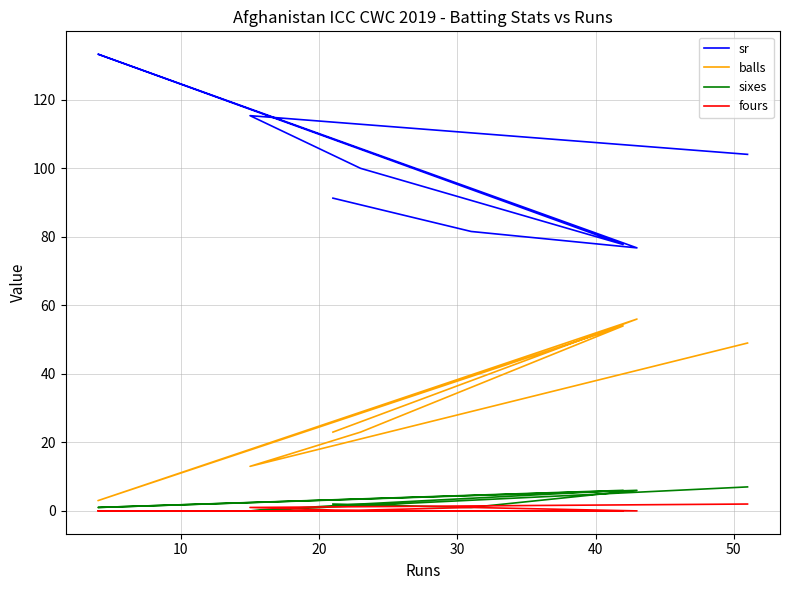

Does the chart display data point markers on the line(s)?

No